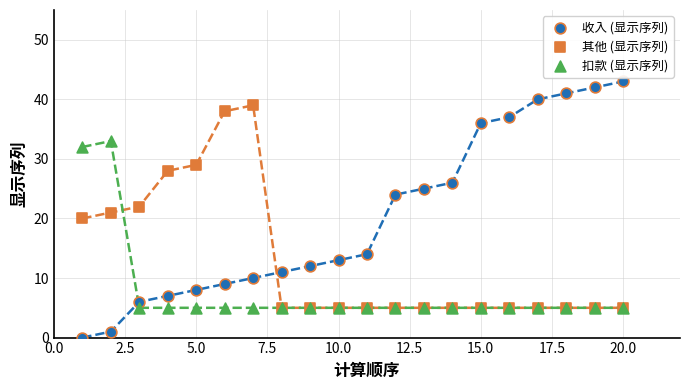

Which series reaches the maximum Y coordinate?

收入 (显示序列)